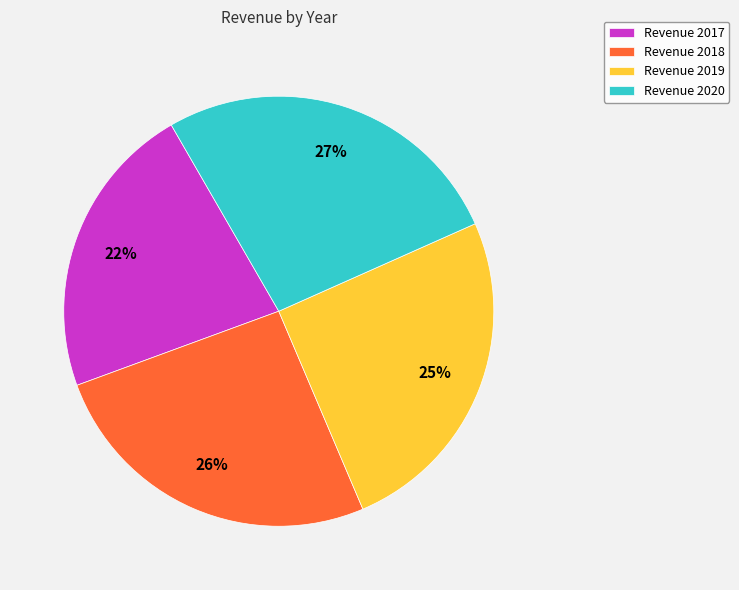

How many segments does this pie chart have?

4